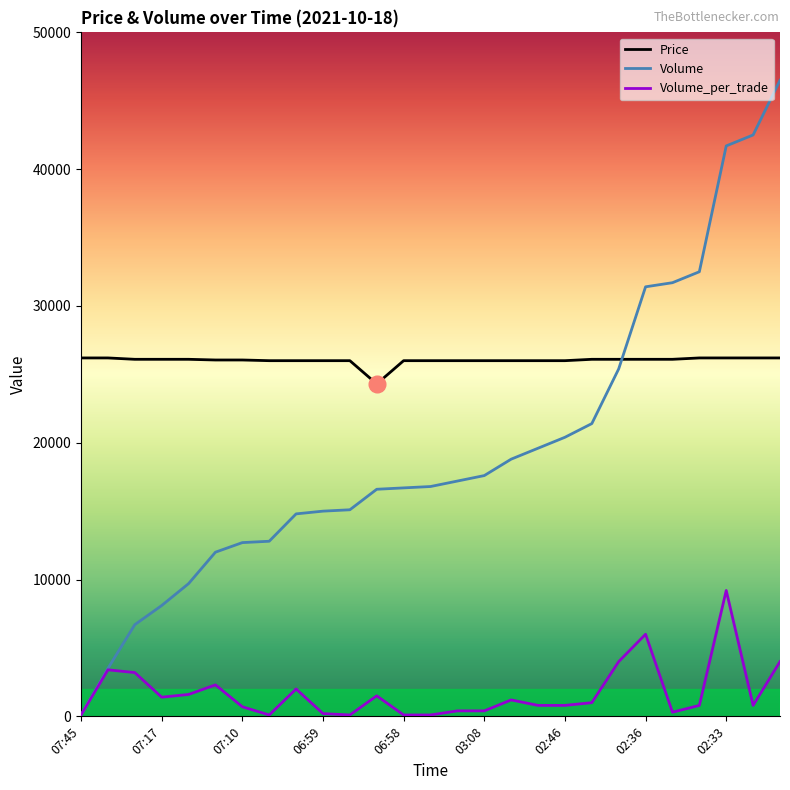

Rank the series by their average value, from lowest to highest.

Volume_per_trade, Volume, Price